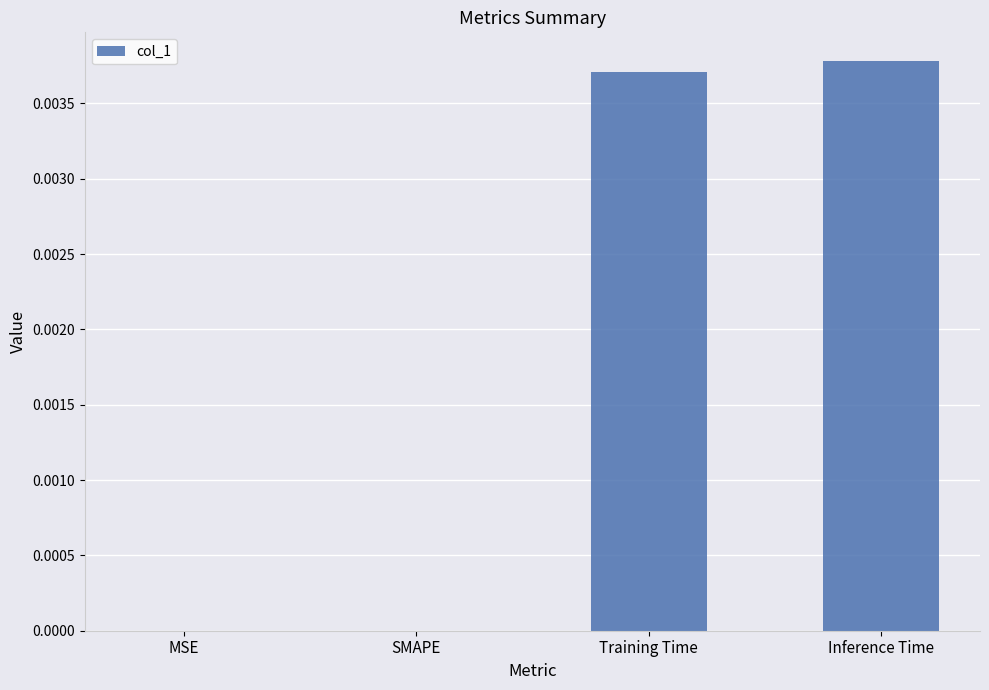

Which has a higher value, MSE or Training Time?

Training Time